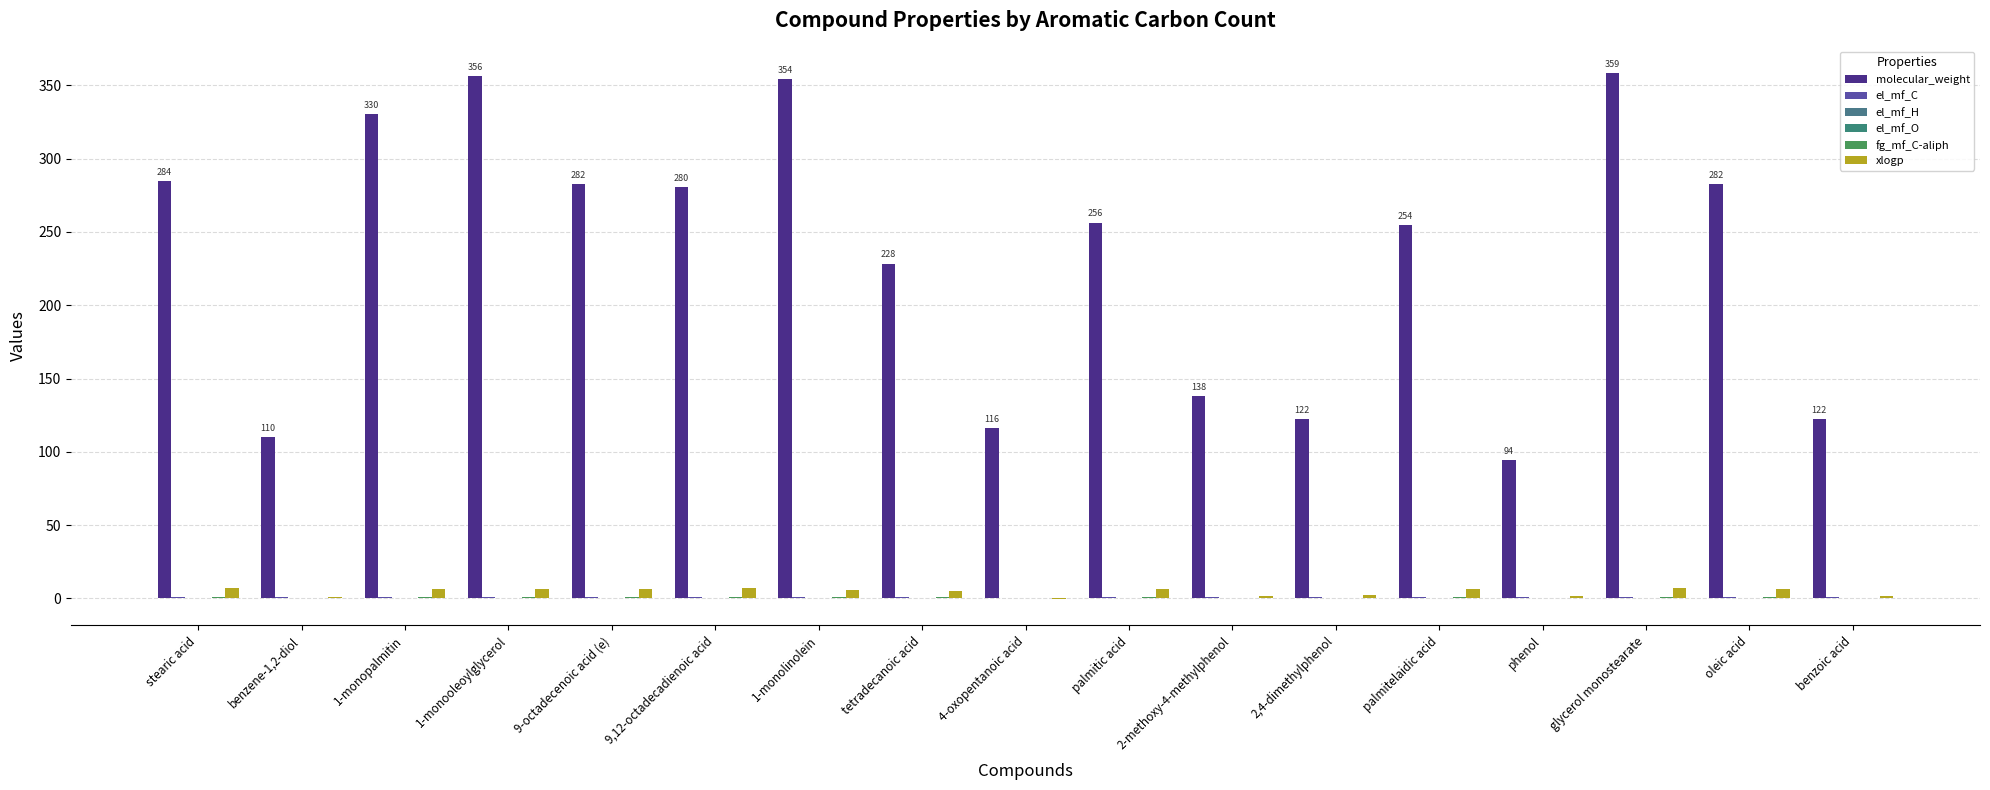

Count the number of data series in this chart.

6